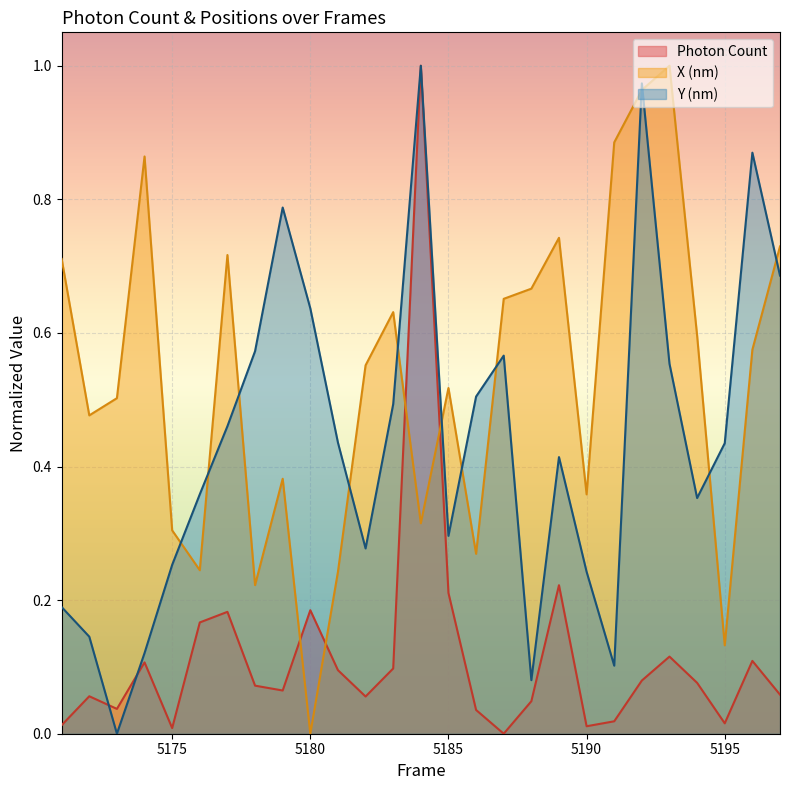

At which category does Photon Count reach its first local peak?

5172